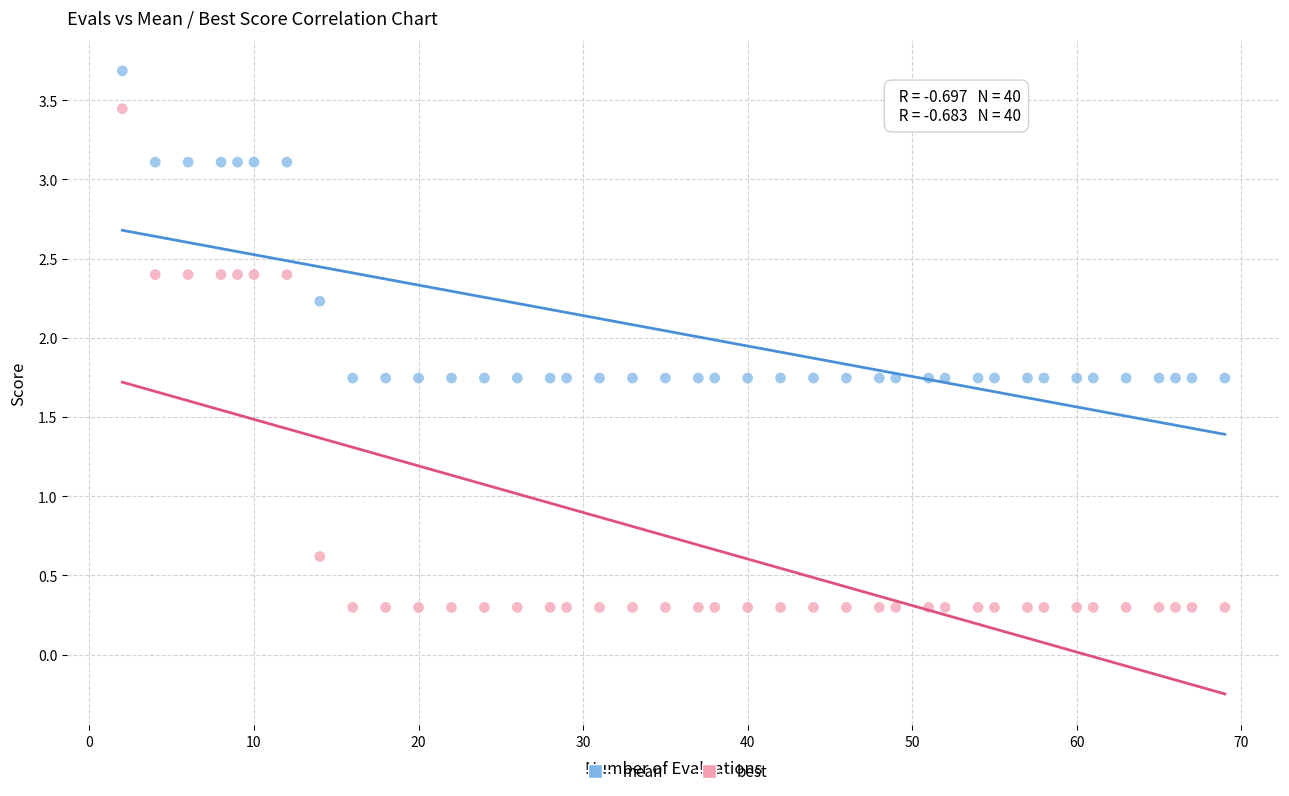

Across all series, what Y value is closest to 1?

0.6